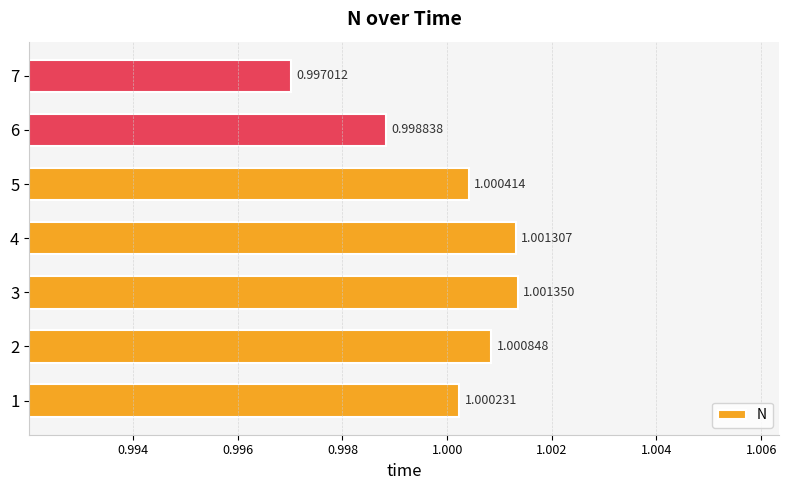

Rank the categories by value from highest to lowest.

3, 4, 2, 5, 1, 6, 7